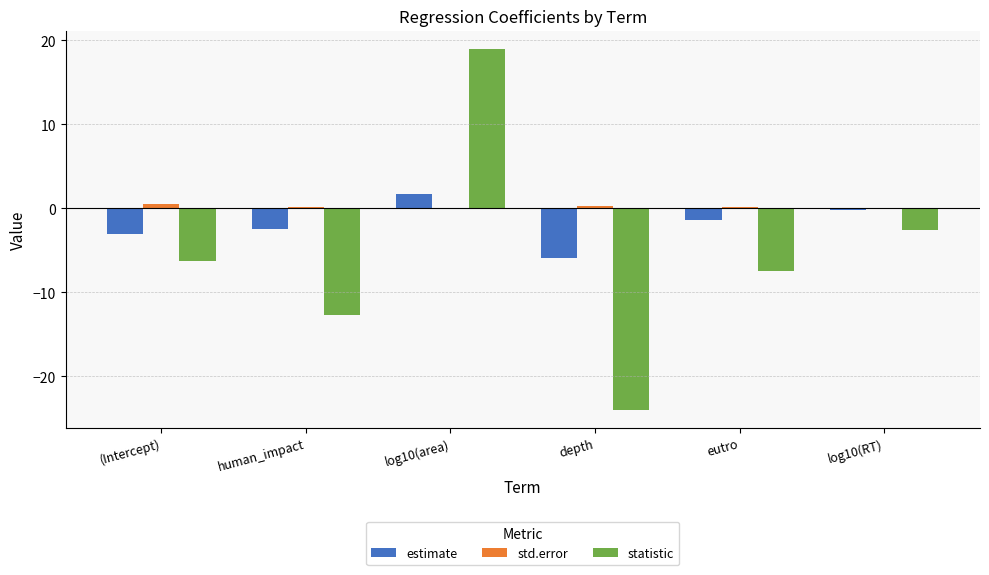

Are the bars grouped side by side (vs. stacked)?

Yes